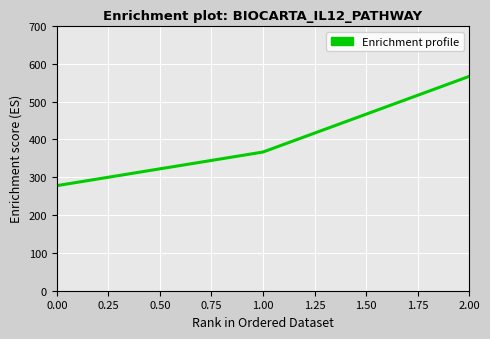

The value at 0.00 is 277.8. True or false?

True